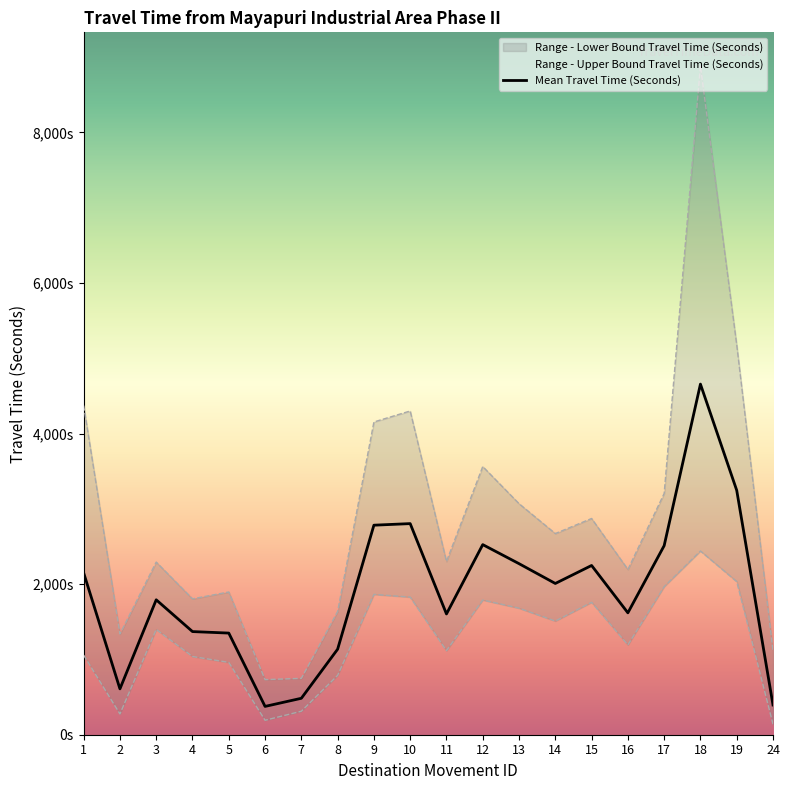

Does the chart have visible grid lines?

No